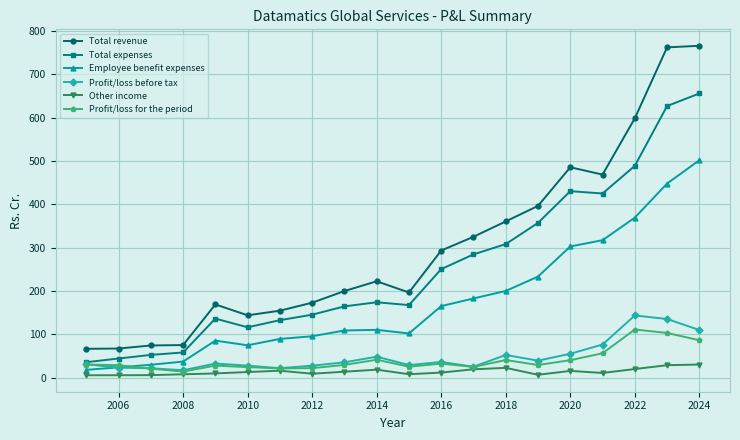

Which series has the widest spread of values?

Total revenue